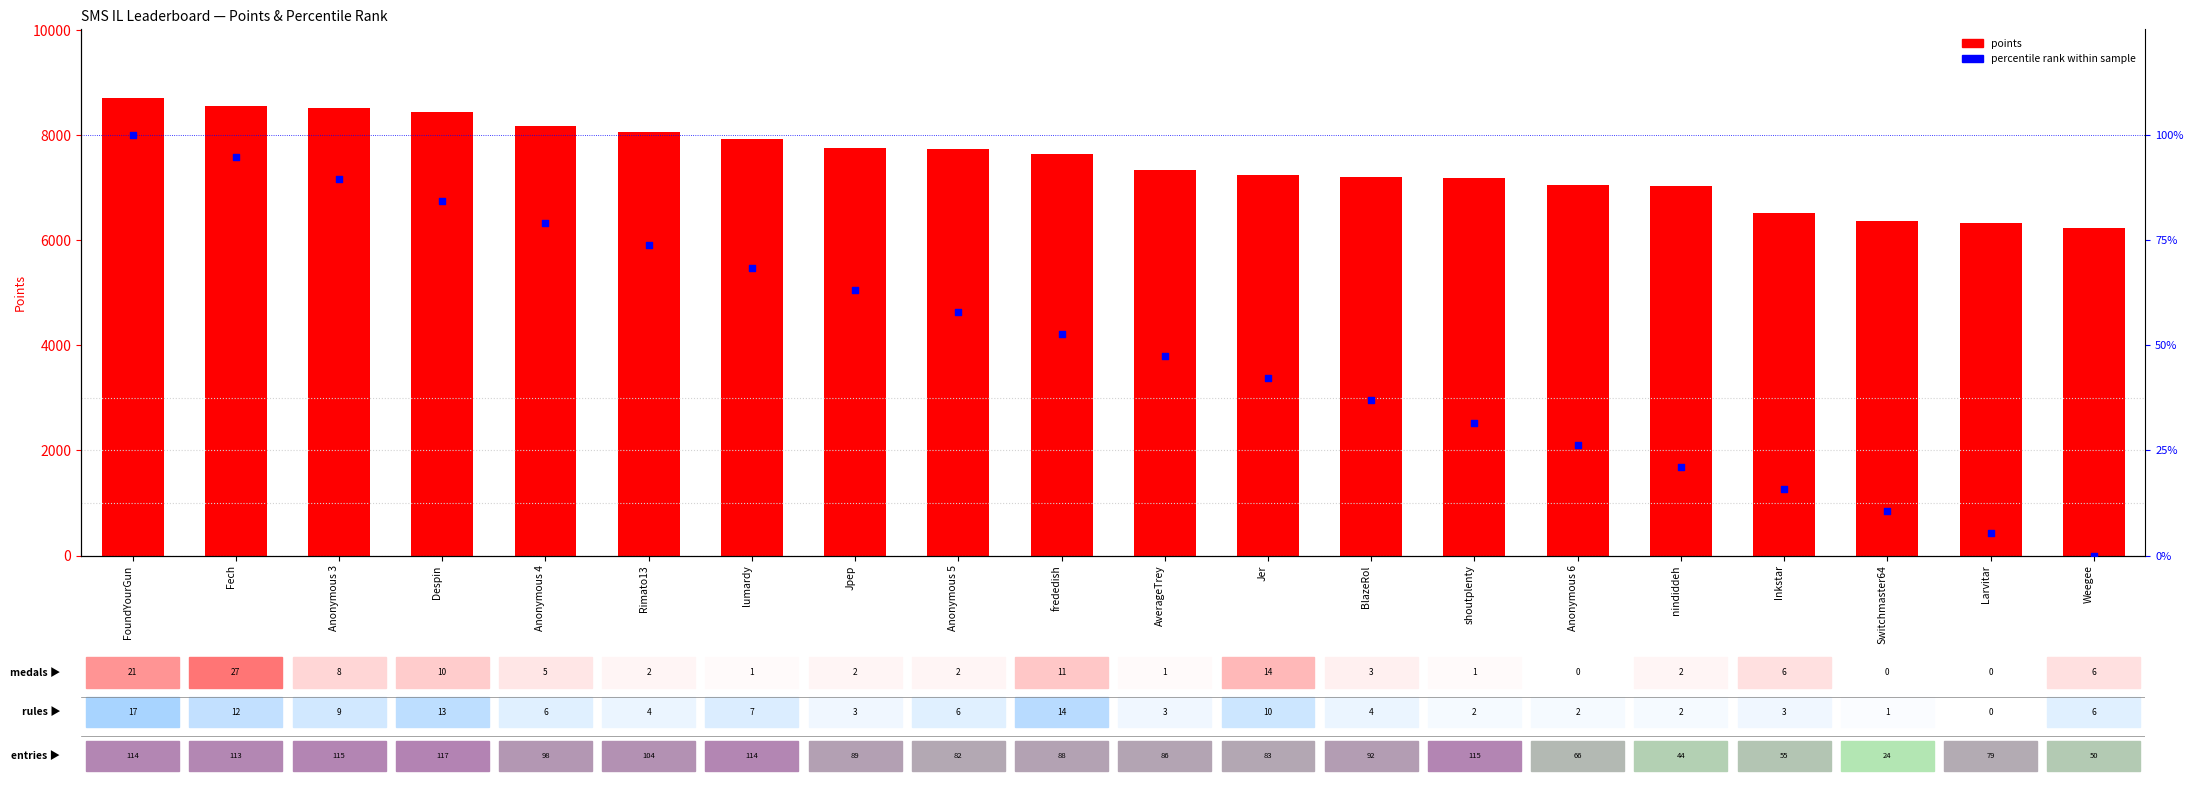

What are all the series names shown in the legend?

points, percentile rank